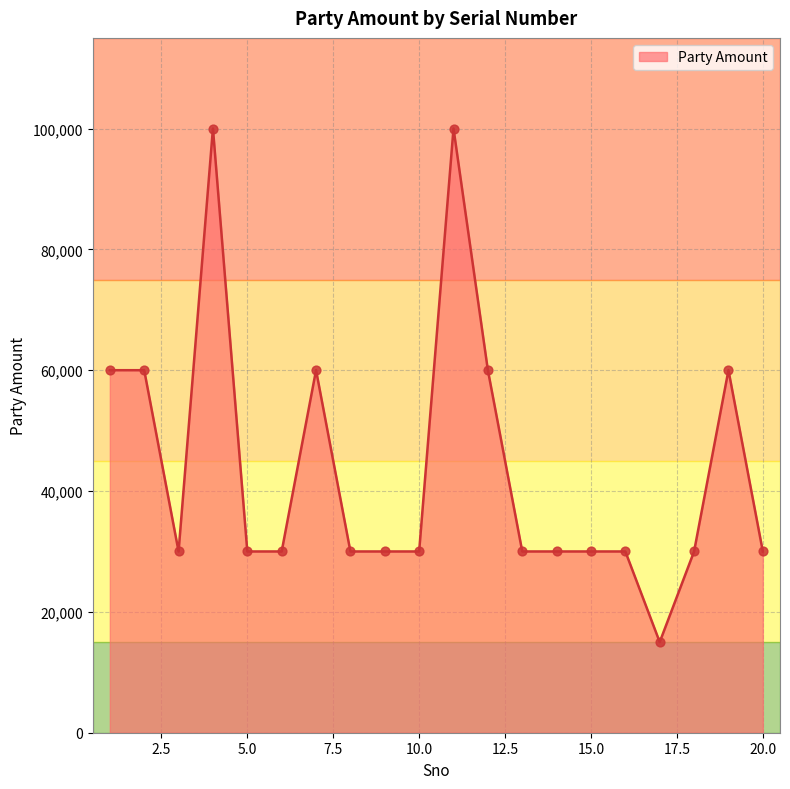

What is the difference between the maximum and minimum values?

85000